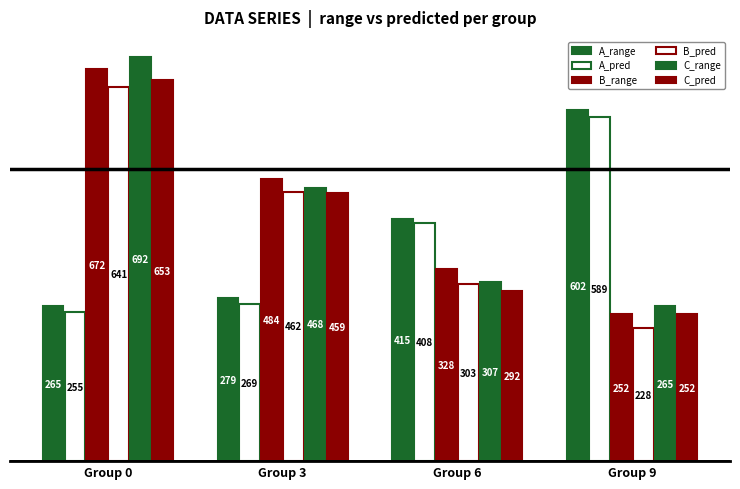

Where is C_pred nearest to the value 452?

Group 3